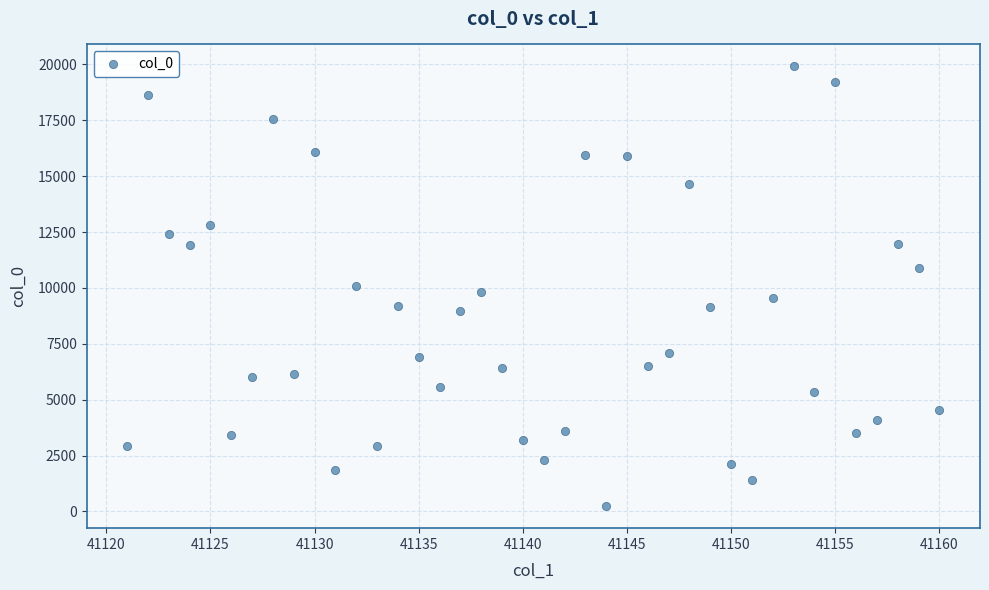

What is the range of X values (max minus min)?

39